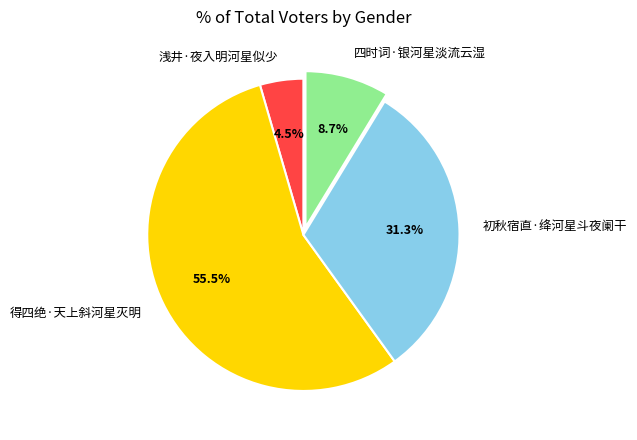

Which has a higher value, 浅井·夜入明河星似少 or 得四绝·天上斜河星灭明?

得四绝·天上斜河星灭明